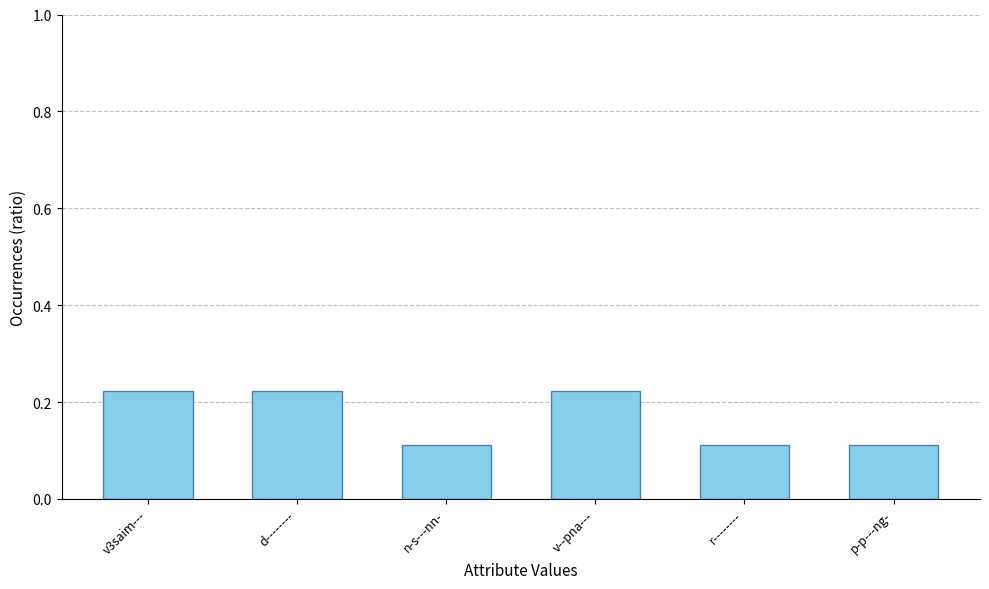

What is the label of the 1st bar from the right?

p-p---ng-